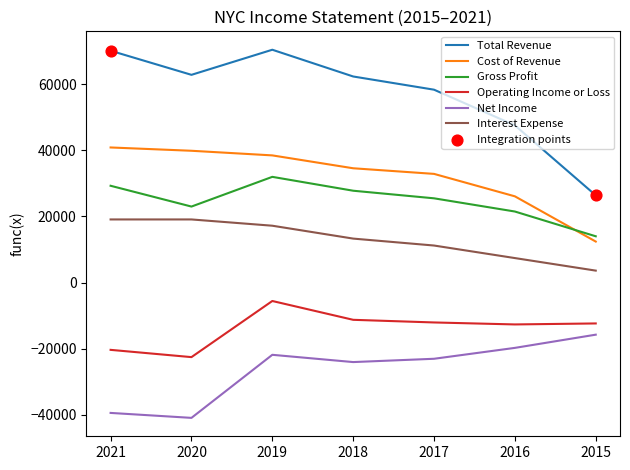

What is the spread (max minus min) of values at 2019?

92400